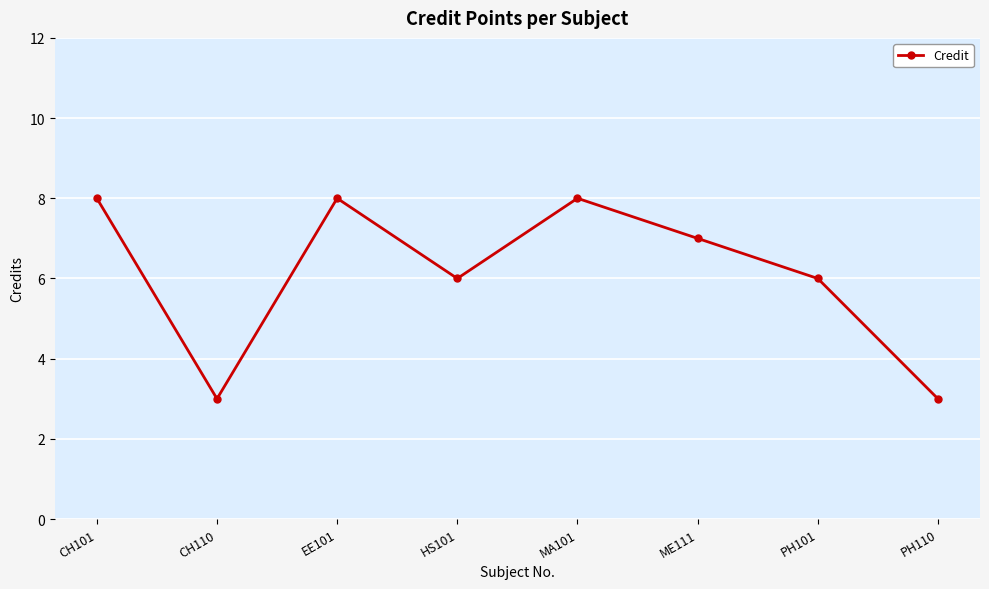

True or false: the data shows 8 at MA101.

True